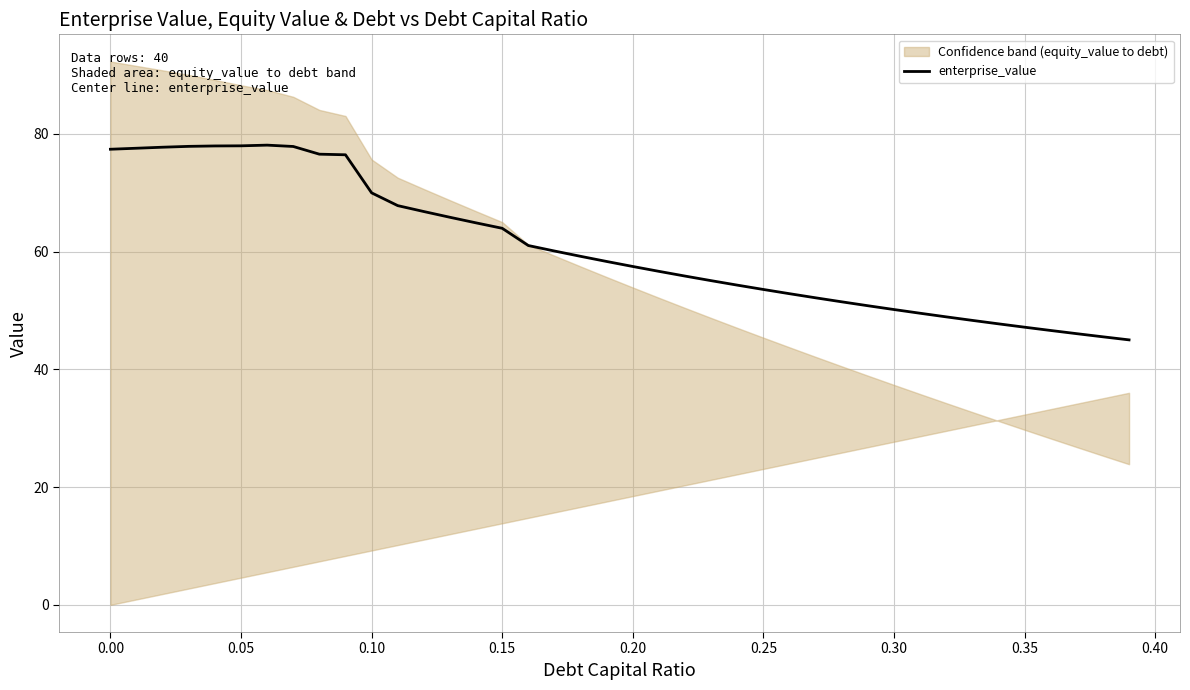

True or false: the data has more than 2 interior local peaks.

False